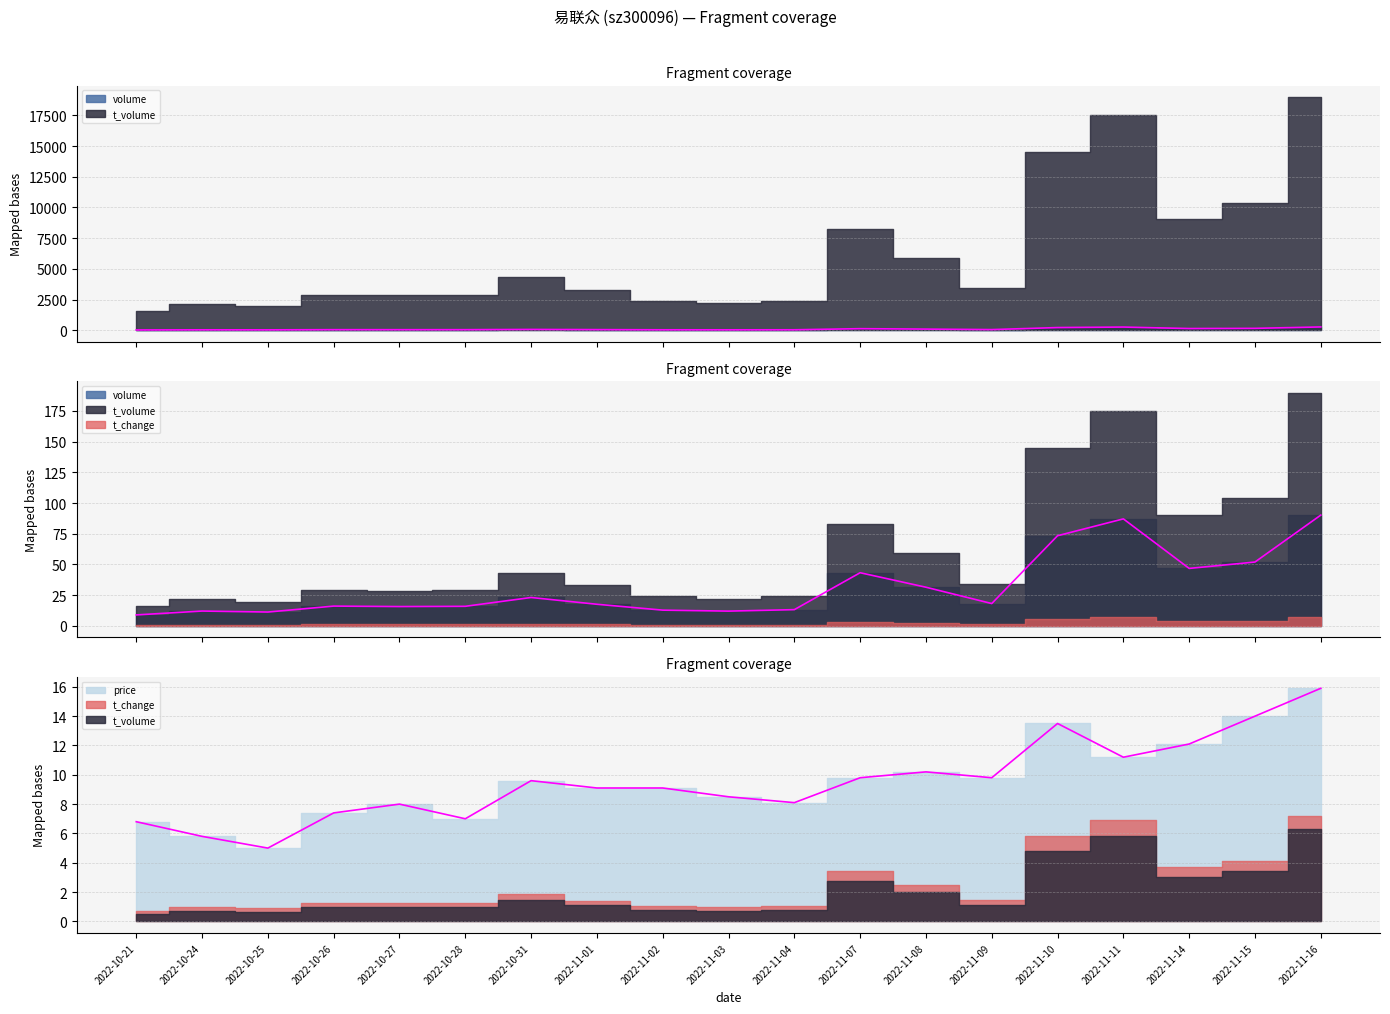

What is the average value of the t_volume series?

31.6